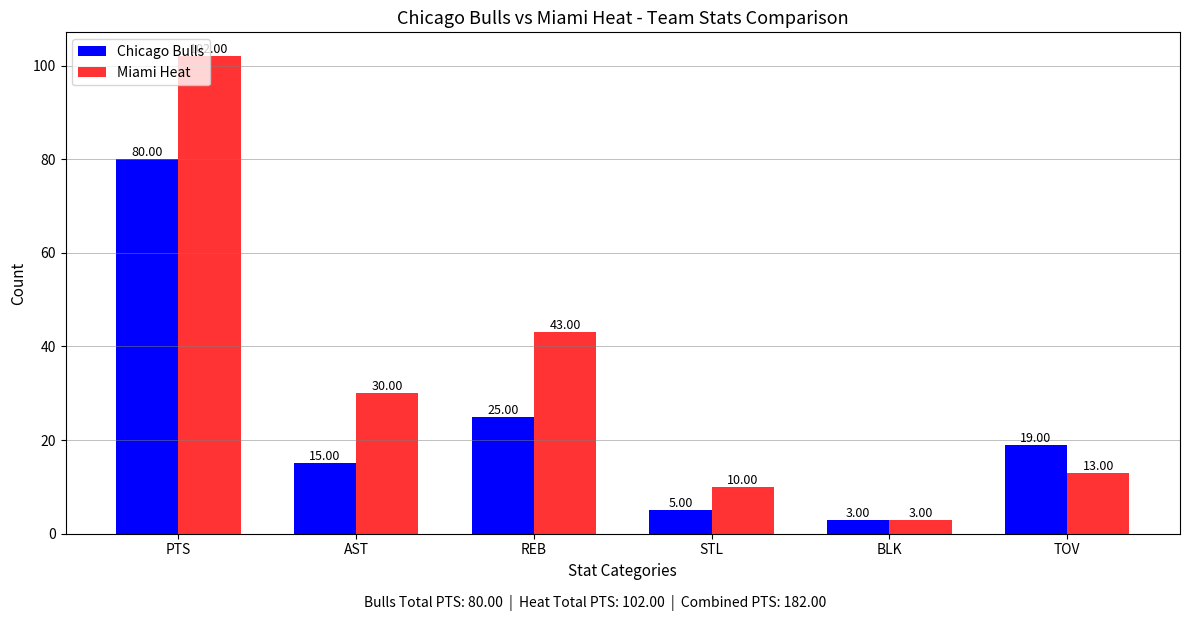

What is the value of the Miami Heat bar at the 2nd from the left?

30